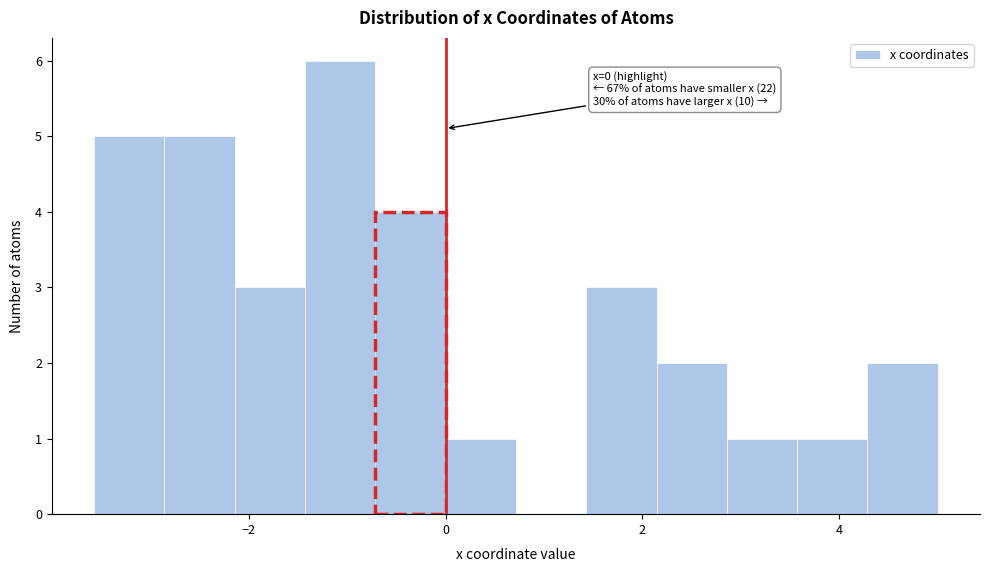

Around what value on the x-axis is the tallest bar? Give the approximate position of its centre, as read against the axis.

-1.0